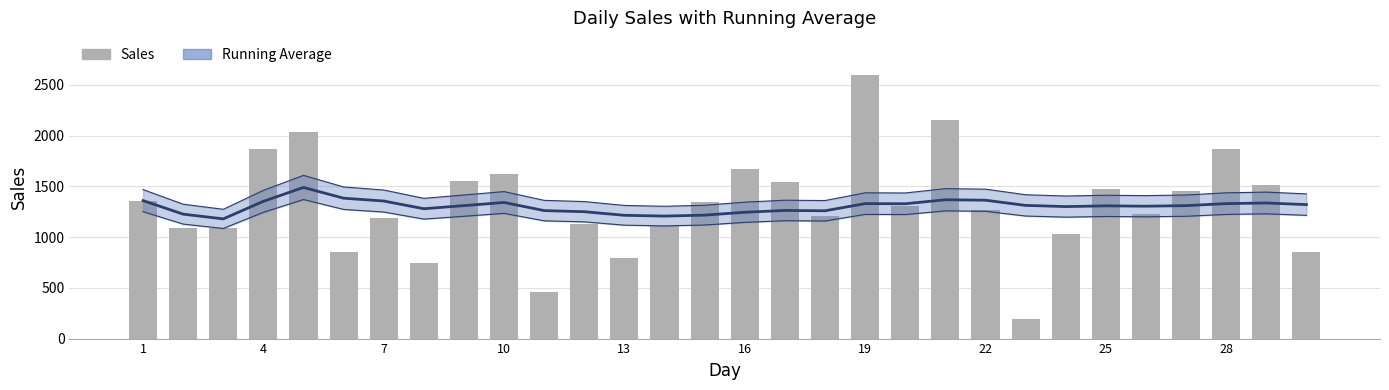

Reading right to left, what are all the values shown in this chart?

Running Average: 1319.5	1335.7	1329.3	1309.4	1303.9	1307.1	1300.1	1311.8	1362.9	1367.3	1327.9	1329.3	1258.7	1261.9	1244.1	1215.9	1206.4	1214.2	1249.5	1260.5	1340.5	1309.4	1279.0	1354.9	1382.7	1488.6	1351.8	1179.0	1225.5	1359.0
Sales: 848.0	1516.0	1866.0	1453.0	1224.0	1474.0	1031.0	189.0	1269.0	2156.0	1302.0	2599.0	1204.0	1547.0	1668.0	1349.0	1104.0	791.0	1128.0	461.0	1620.0	1553.0	748.0	1188.0	853.0	2036.0	1870.0	1086.0	1092.0	1359.0